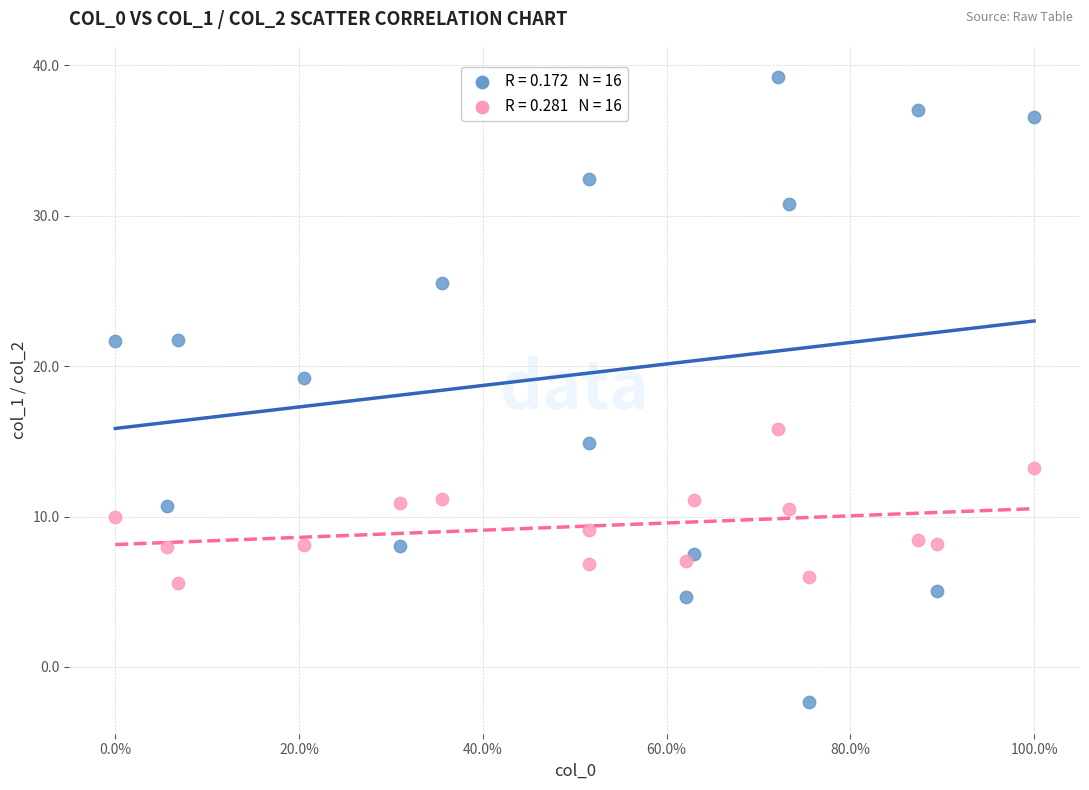

Across all data points, what is the range of Y values (max minus min)?

41.6